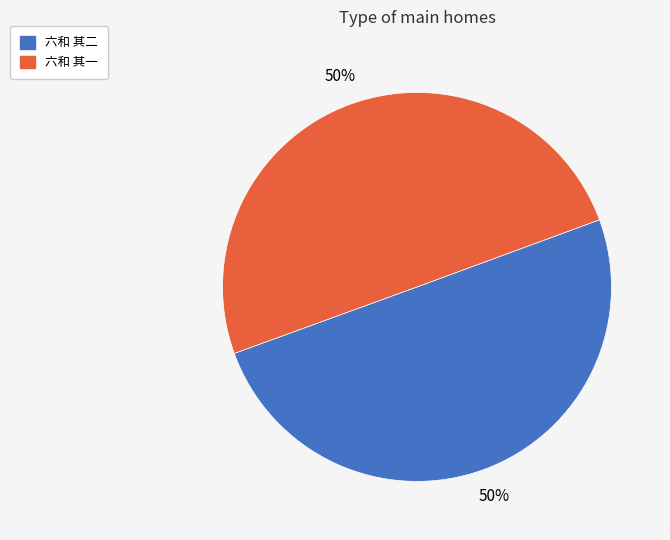

The 六和 其二 slice represents 50% of the pie. True or false?

True